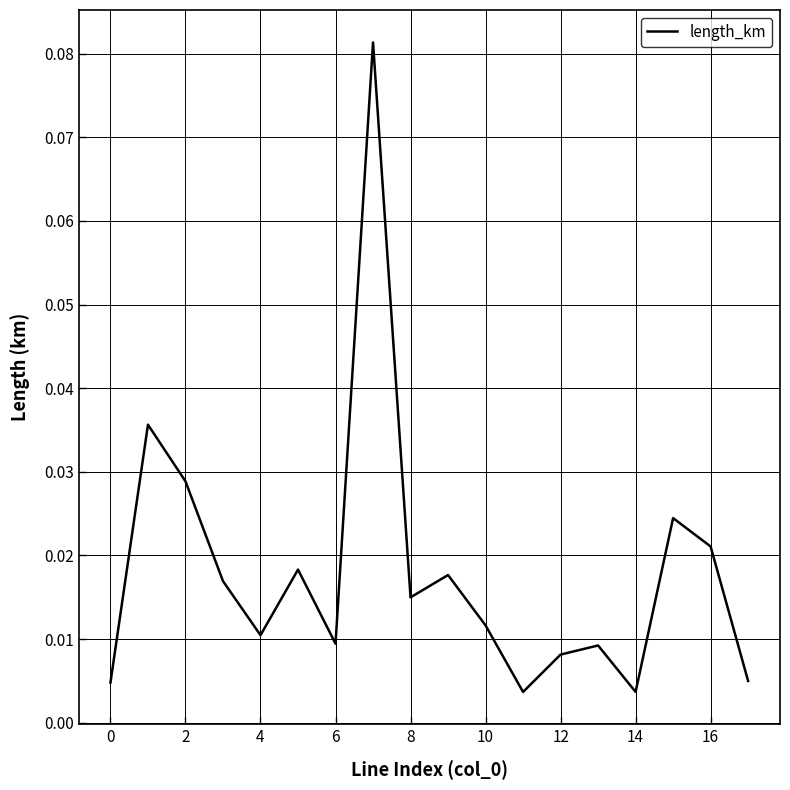

How many lines are shown in the chart?

1